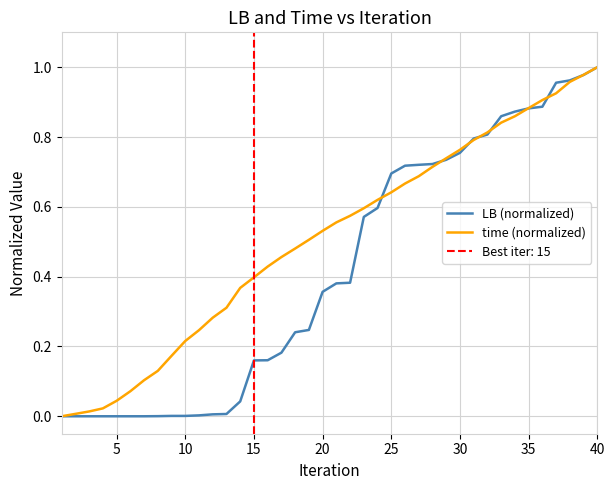

How many data points does each series have?

40